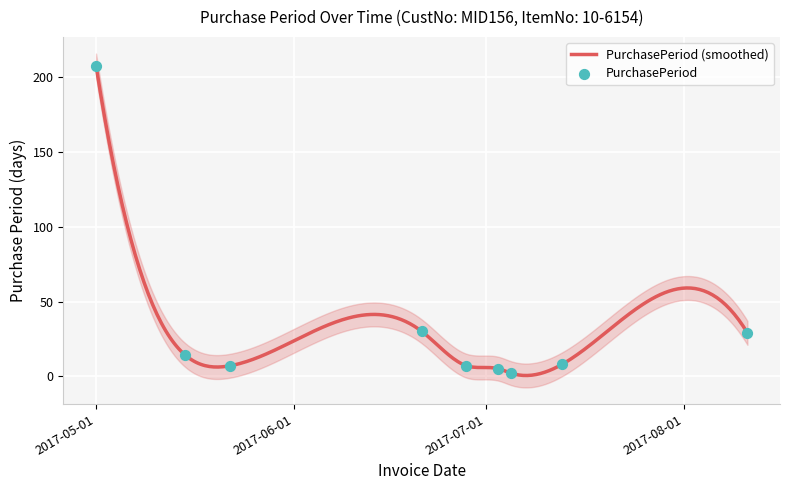

Between 2017-05-15 and 2017-08-11, which is larger?

2017-08-11